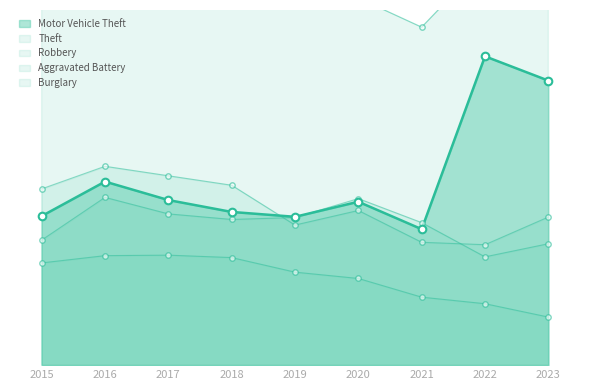

At how many categories does at least one series exceed 442?

9